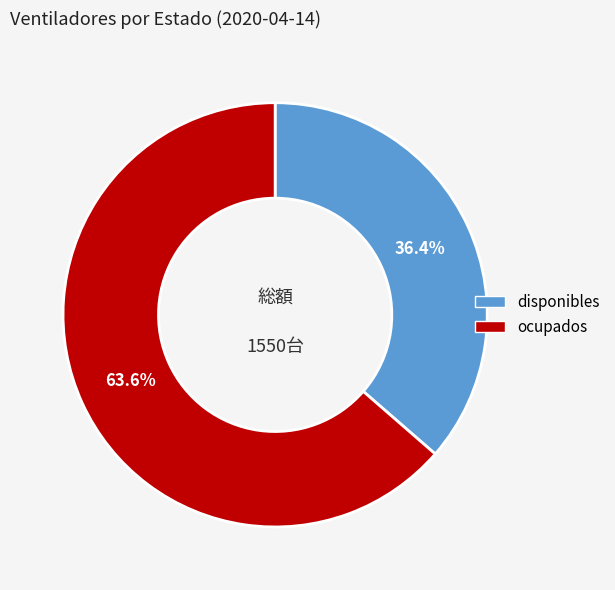

Is it true that disponibles is 42% of the pie?

False